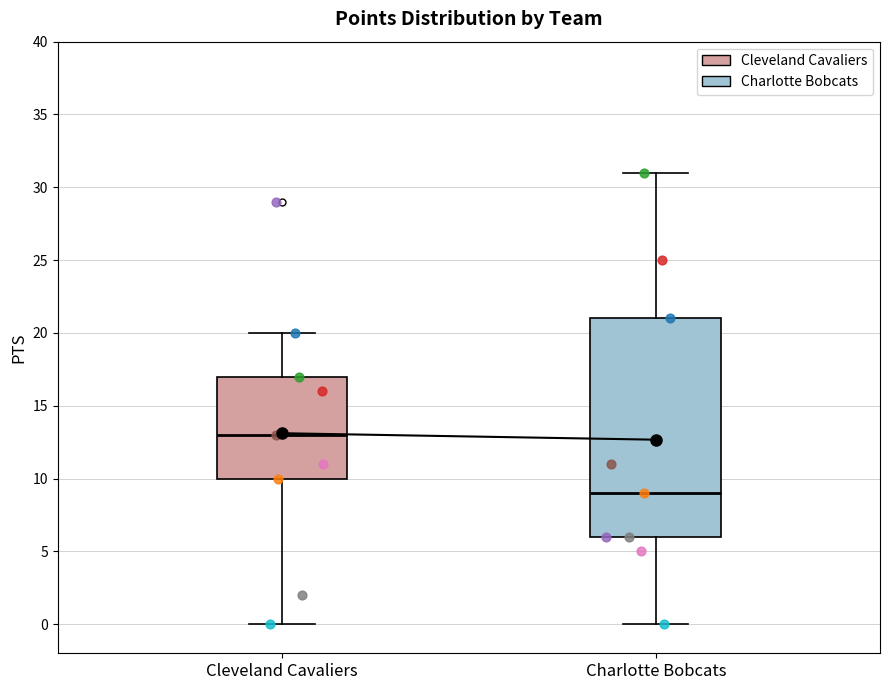

Where is the upper edge of the box for Charlotte Bobcats on the y-axis? The values are not printed on the chart, so give them approximately, as read against the axis.

21